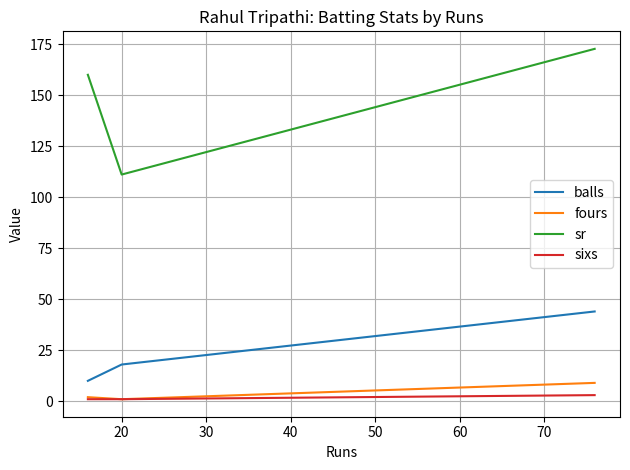

Which series has the largest range (max minus min)?

sr